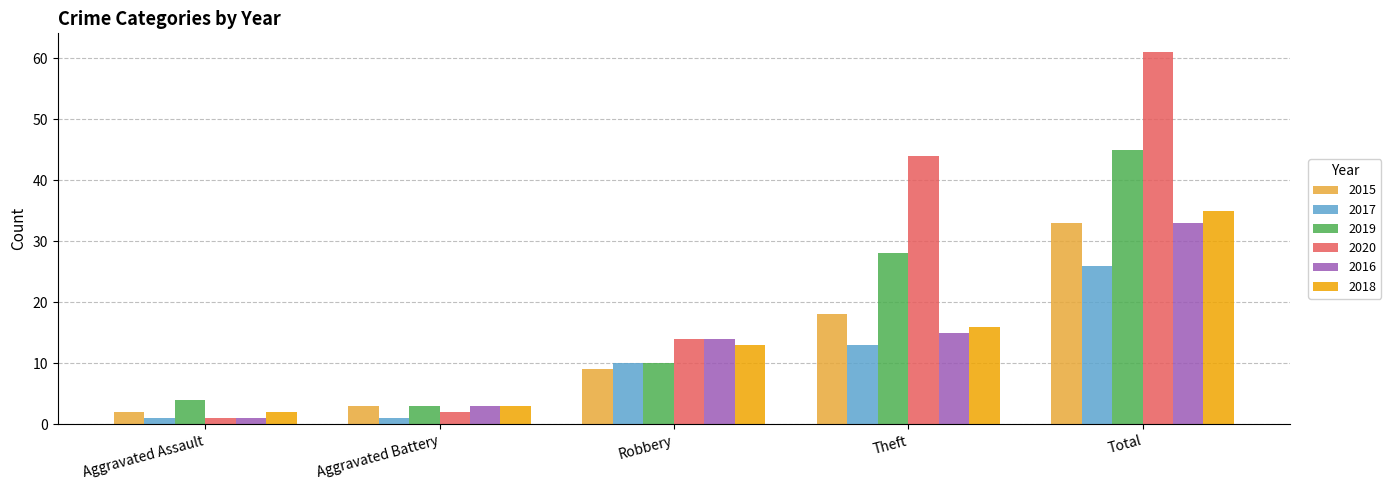

What is the approximate value of 2019 at Theft?

28